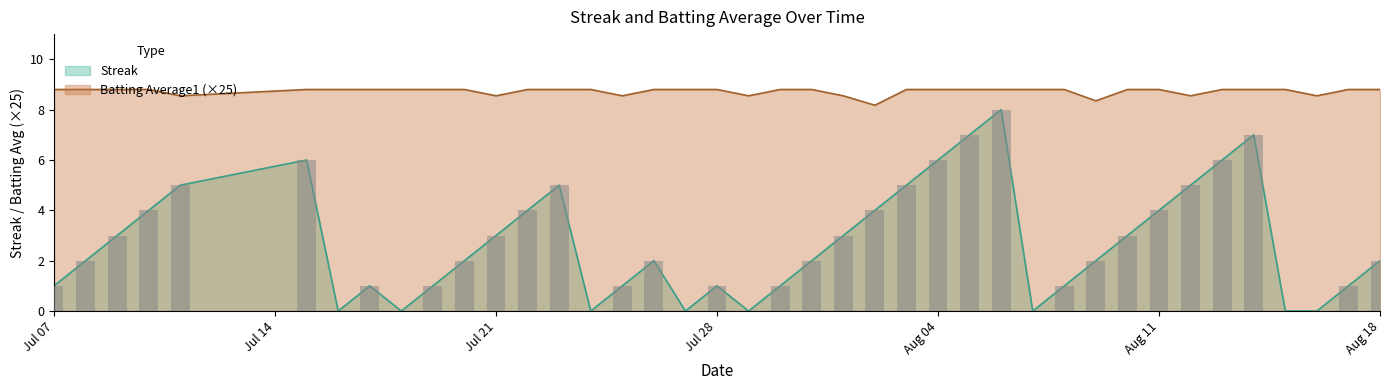

Where is Streak nearest to the value 4?

2010-07-10